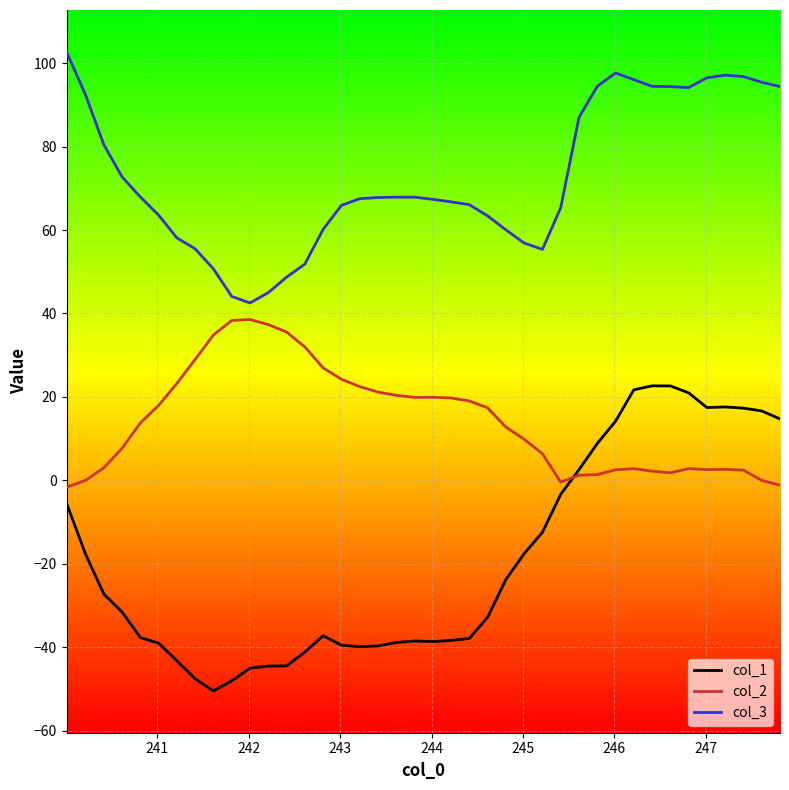

List the series in order of their overall mean, highest first.

col_3, col_2, col_1